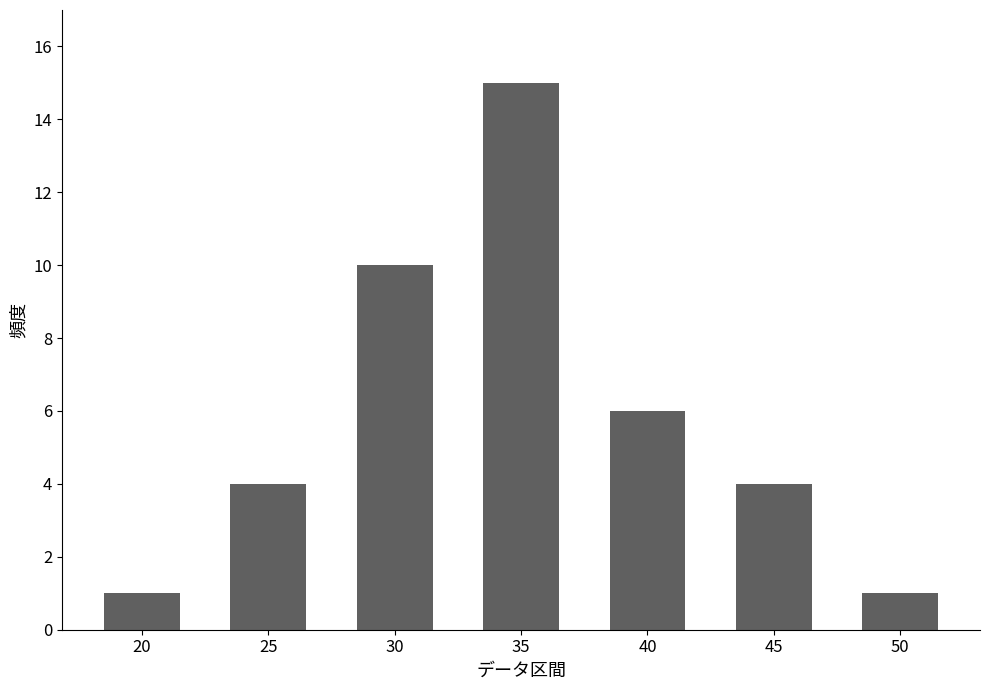

Between 20 and 35, which is larger?

35